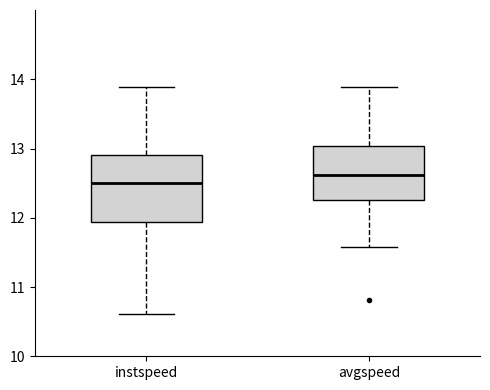

Reading left to right, read every box against the y-axis: the position of its median line, the range the box covers, and the ends of its whiskers. The values are not printed on the chart, so give them approximately, as read against the axis.

instspeed: median 12.5, box 11.9 to 12.9, whiskers 10.6 to 13.9
avgspeed: median 12.6, box 12.3 to 13.0, whiskers 11.6 to 13.9